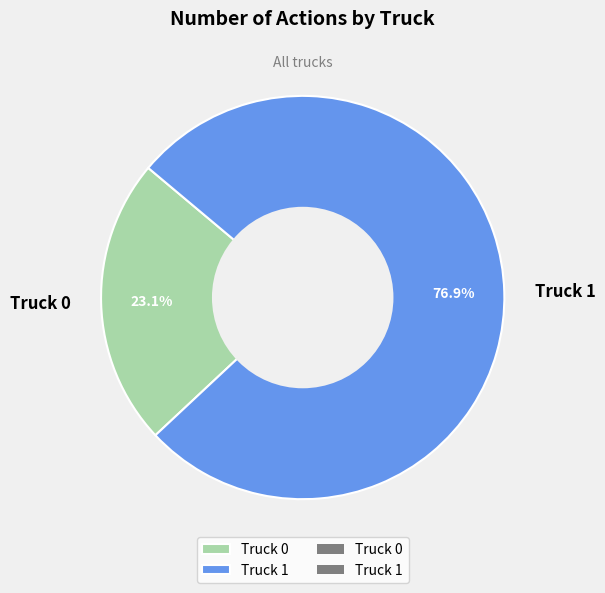

Rank the categories by value from highest to lowest.

Truck 1, Truck 0